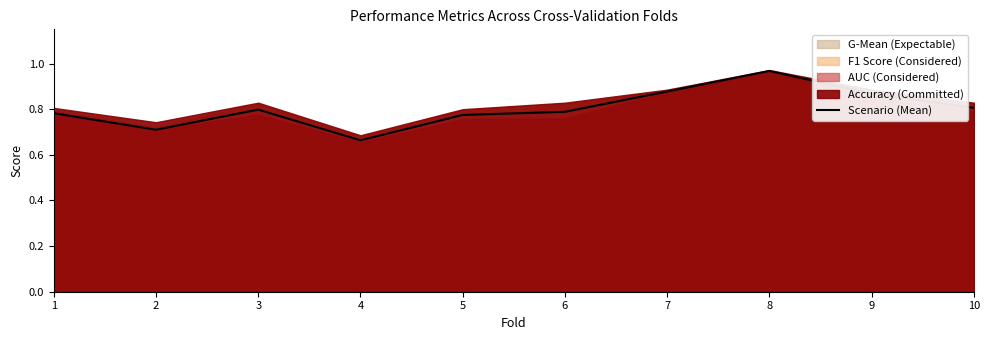

What is the sum of all values?

8.0